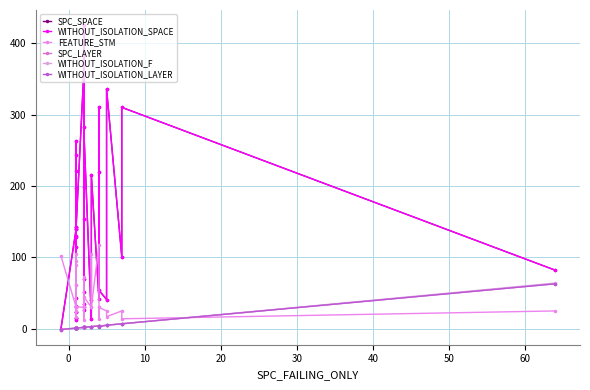

How many lines are shown in the chart?

6